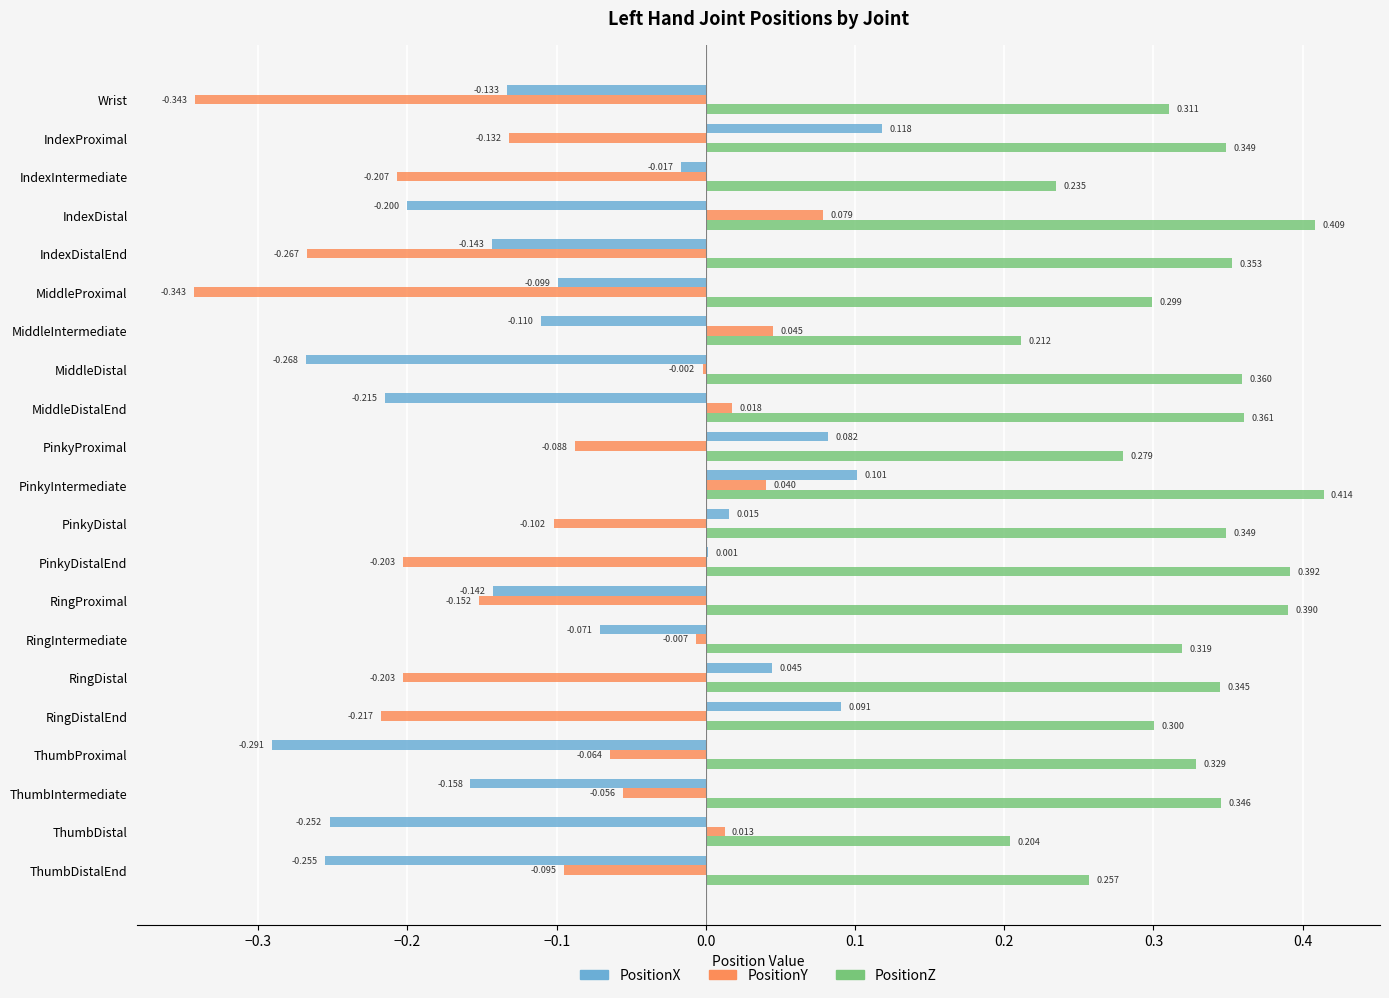

What are all the series names shown in the legend?

PositionX, PositionY, PositionZ